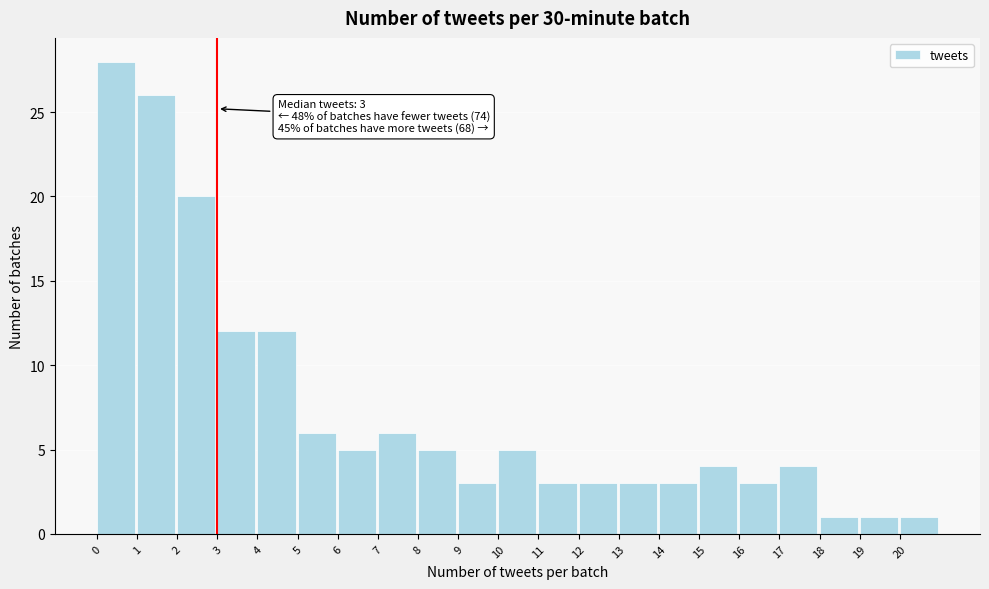

Over which range of the x-axis is the bar tallest?

0 to 1